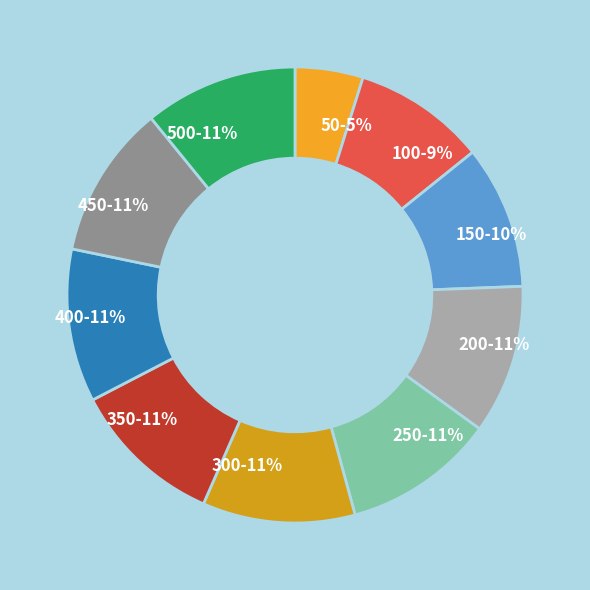

To the nearest percent, what is the average slice percentage?

10%